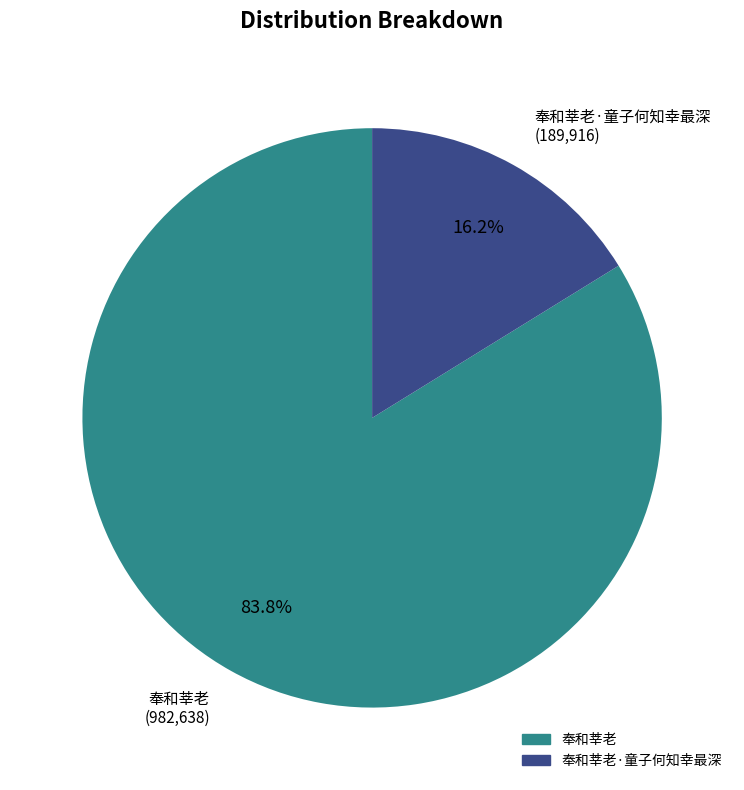

Combined, what portion of the pie is 奉和莘老 (982,638) and 奉和莘老·童子何知幸最深 (189,916)?

100.0%